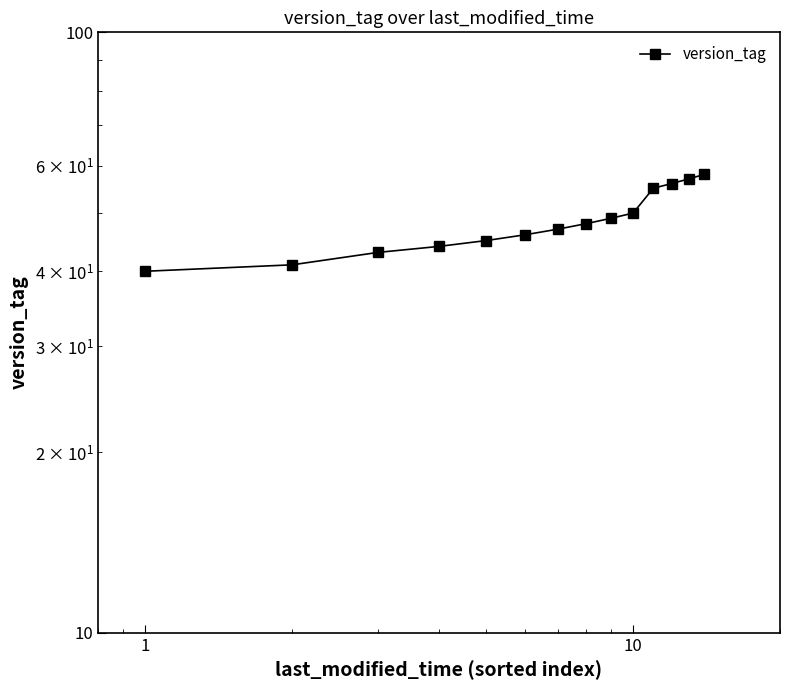

True or false: the data shows 69 at 6.

False